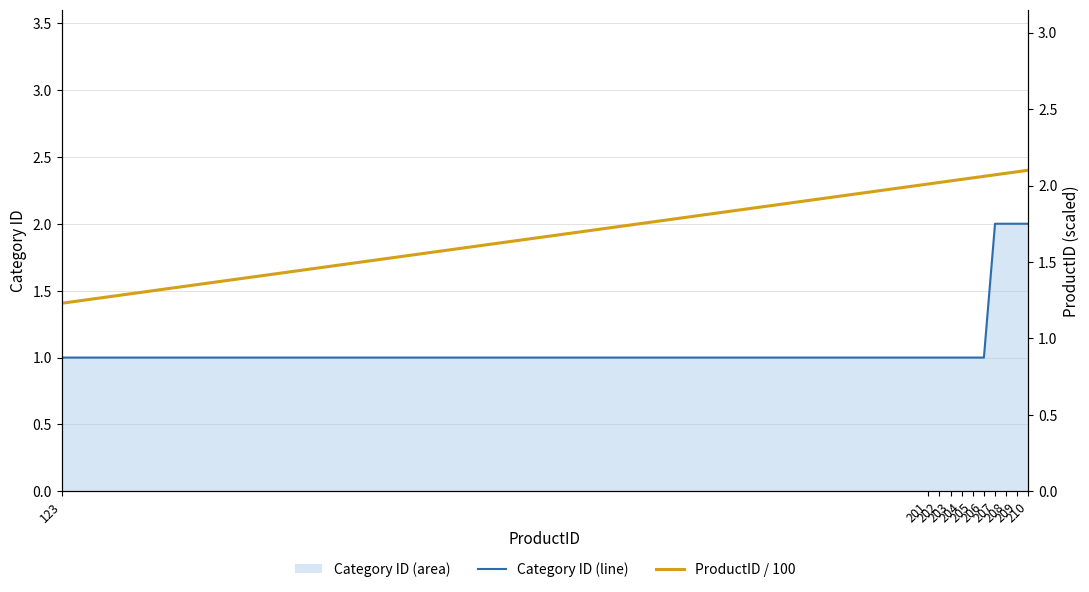

At which label is ProductID / 100 closest to 1?

123